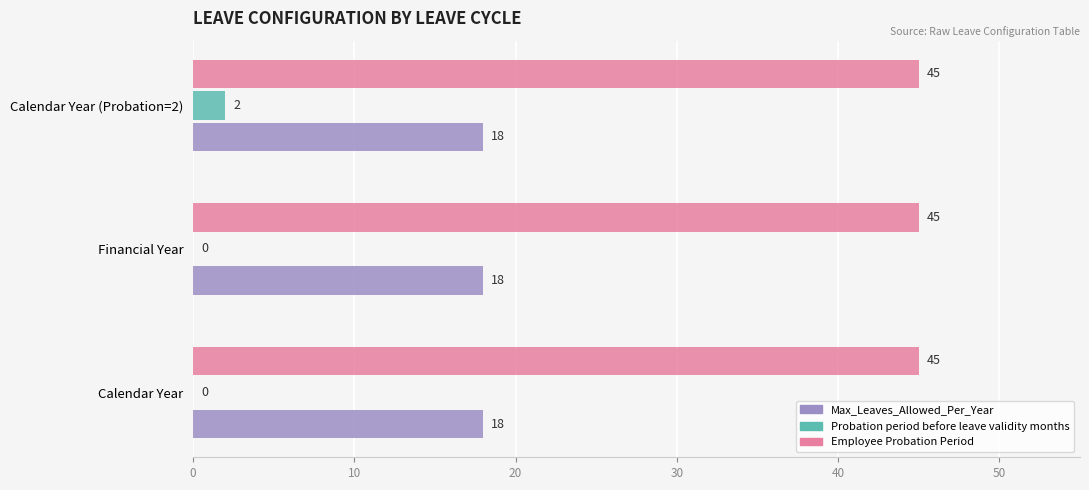

What are all the series names shown in the legend?

Max_Leaves_Allowed_Per_Year, Probation period before leave validity months, Employee Probation Period